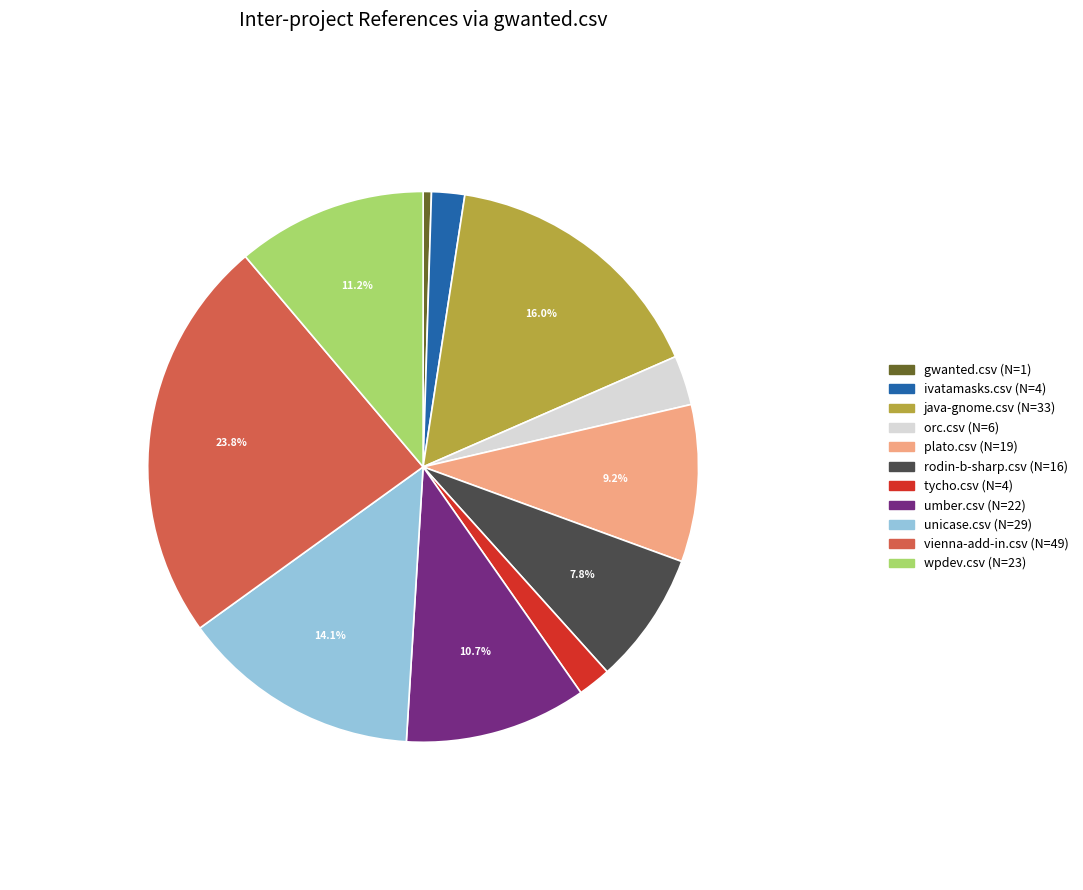

What percentage is NOT represented by rodin-b-sharp.csv?

92.2%